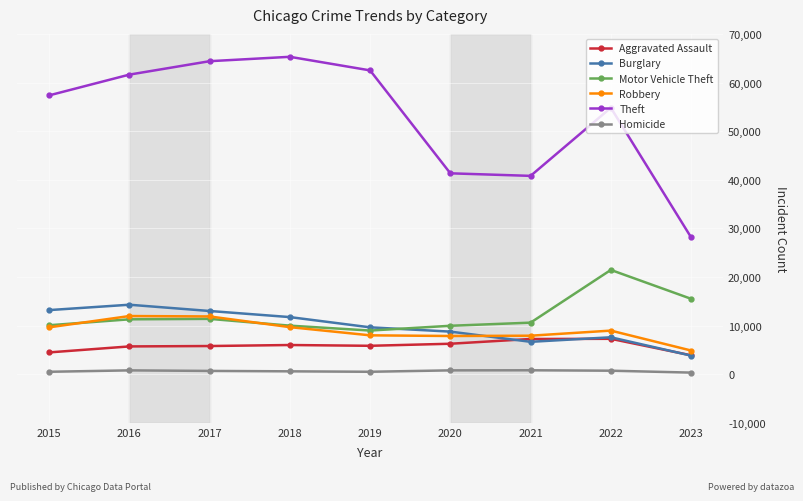

Between 2017 and 2023, which series saw the biggest shift?

Theft